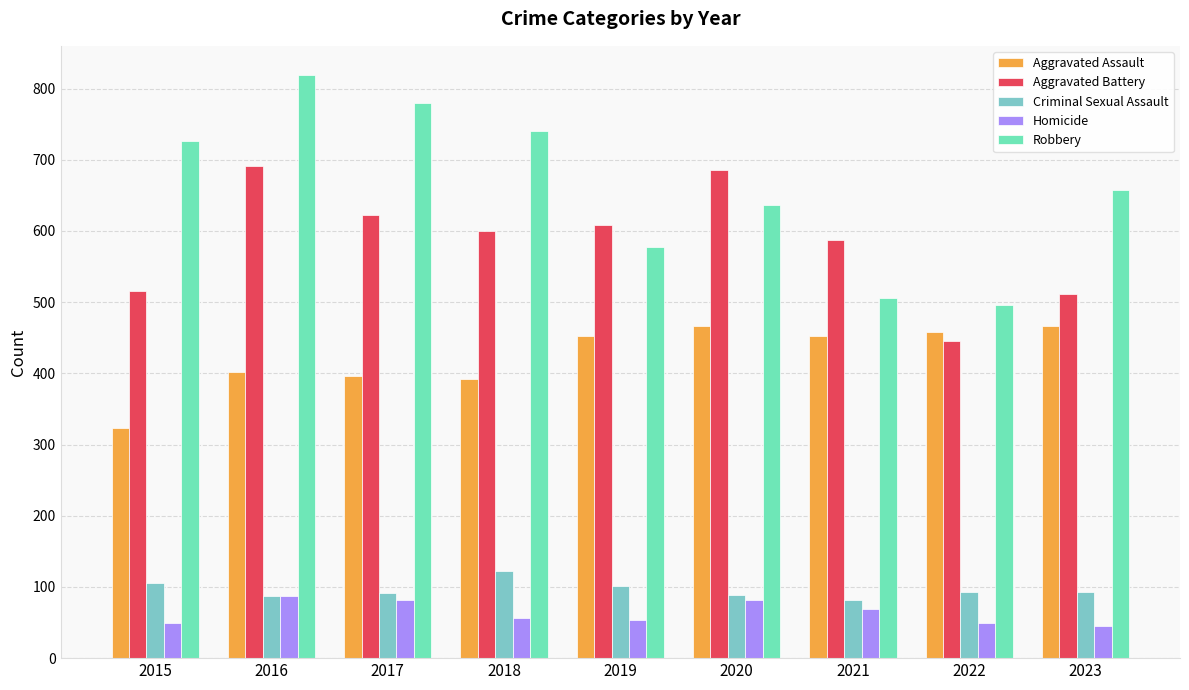

Which series has the largest total across all categories?

Robbery